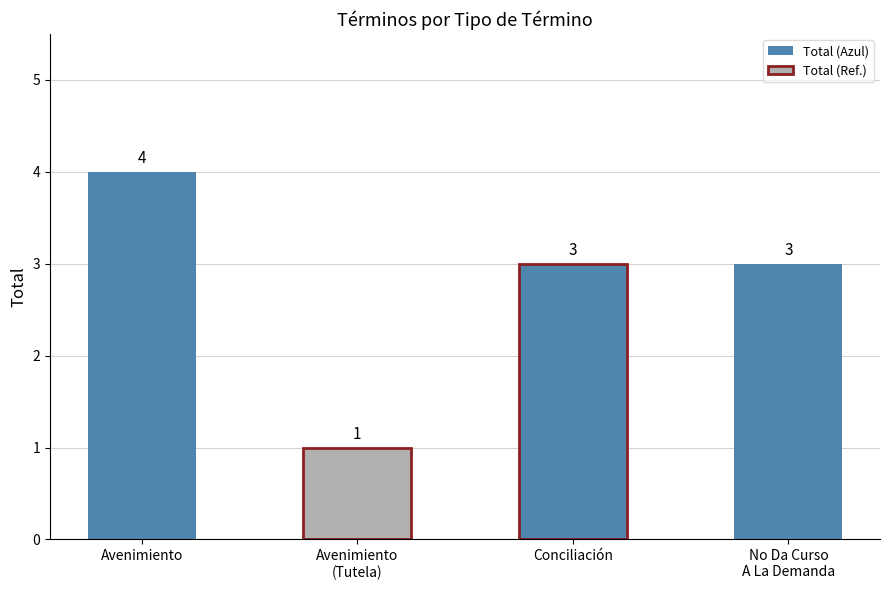

Rank the categories by value from highest to lowest.

Avenimiento, Conciliación, No Da Curso
A La Demanda, Avenimiento
(Tutela)